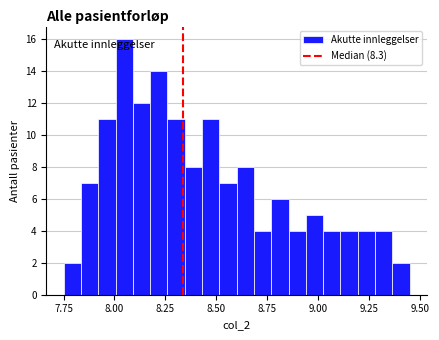

Read against the x-axis, roughly where is the centre of the tallest bar?

8.05